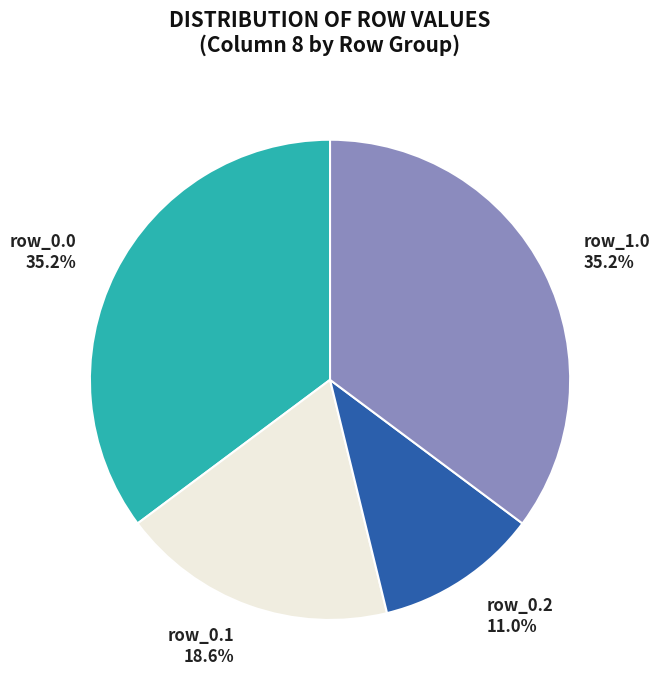

Which has a higher value, row_0.1 or row_1.0?

row_1.0